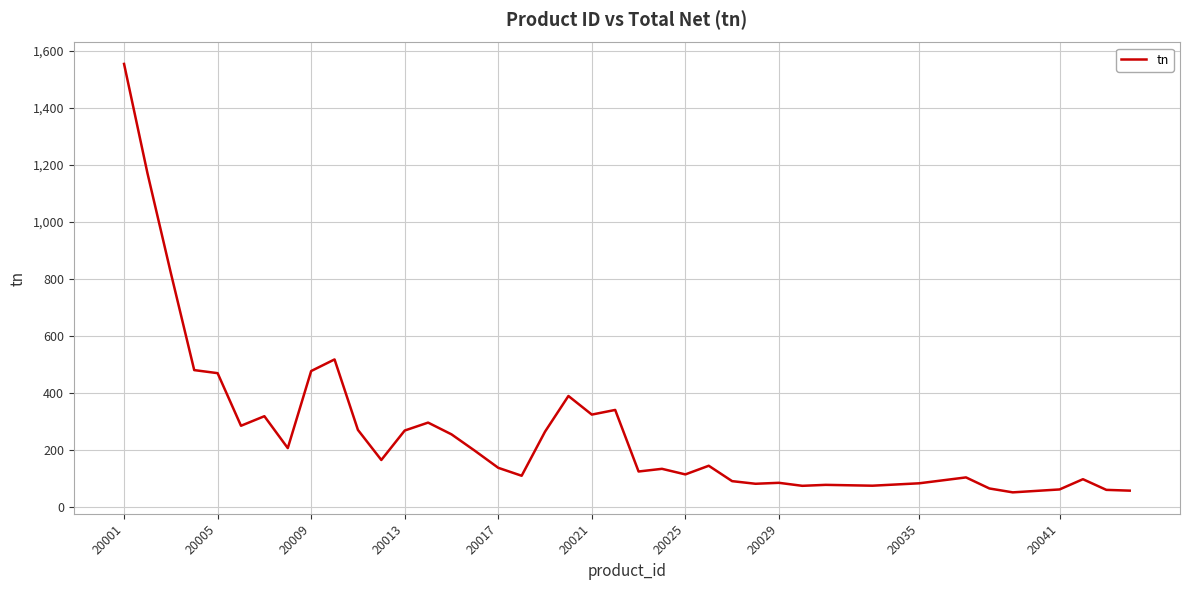

Does the chart display data point markers on the line(s)?

No